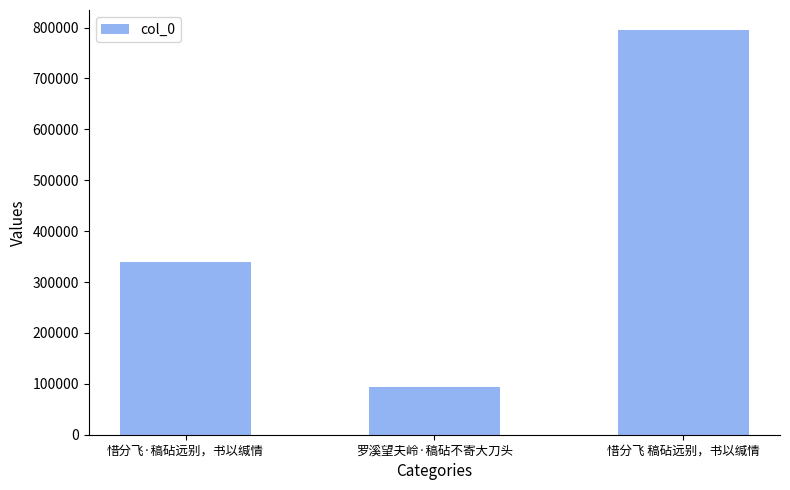

Reading left to right, transcribe all the data shown in this chart.

338544	92879	794691